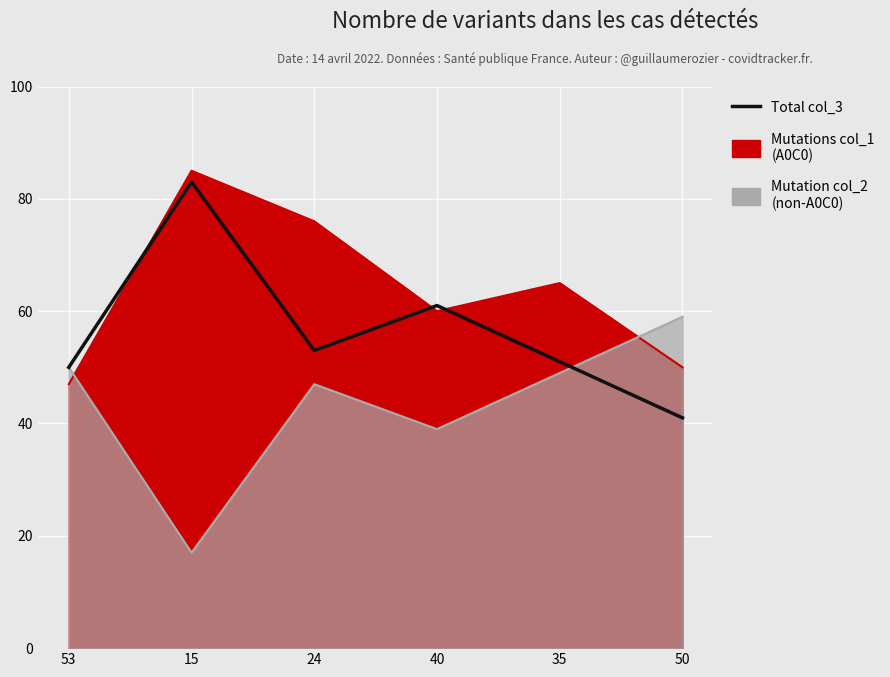

What is the smallest value displayed?

41